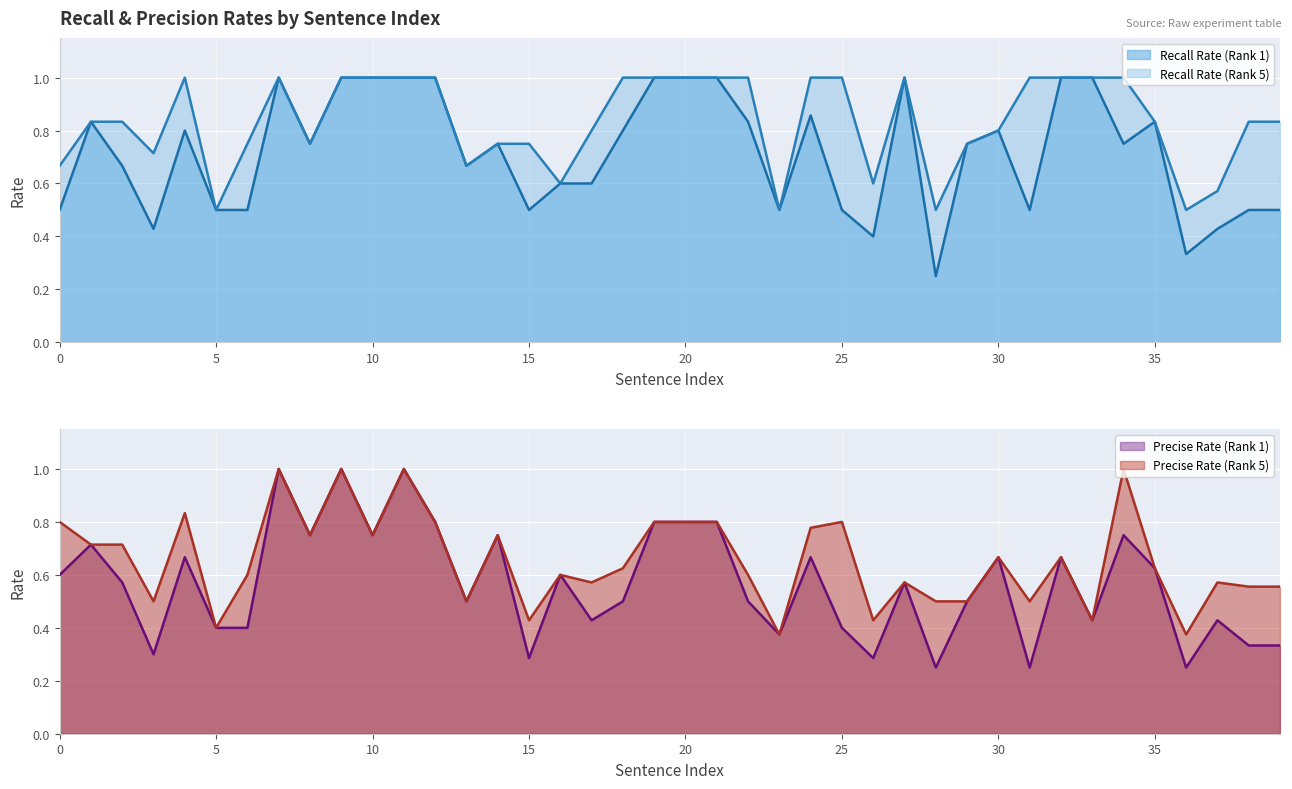

Reading left to right, transcribe all the data shown in this chart.

Precise Rate (Rank 1): 0.6	0.7	0.6	0.3	0.7	0.4	0.4	1.0	0.8	1.0	0.8	1.0	0.8	0.5	0.8	0.3	0.6	0.4	0.5	0.8	0.8	0.8	0.5	0.4	0.7	0.4	0.3	0.6	0.2	0.5	0.7	0.2	0.7	0.4	0.8	0.6	0.2	0.4	0.3	0.3
Precise Rate (Rank 5): 0.8	0.7	0.7	0.5	0.8	0.4	0.6	1.0	0.8	1.0	0.8	1.0	0.8	0.5	0.8	0.4	0.6	0.6	0.6	0.8	0.8	0.8	0.6	0.4	0.8	0.8	0.4	0.6	0.5	0.5	0.7	0.5	0.7	0.4	1.0	0.6	0.4	0.6	0.6	0.6
Recall Rate (Rank 1): 0.5	0.8	0.7	0.4	0.8	0.5	0.5	1.0	0.8	1.0	1.0	1.0	1.0	0.7	0.8	0.5	0.6	0.6	0.8	1.0	1.0	1.0	0.8	0.5	0.9	0.5	0.4	1.0	0.2	0.8	0.8	0.5	1.0	1.0	0.8	0.8	0.3	0.4	0.5	0.5
Recall Rate (Rank 5): 0.7	0.8	0.8	0.7	1.0	0.5	0.8	1.0	0.8	1.0	1.0	1.0	1.0	0.7	0.8	0.8	0.6	0.8	1.0	1.0	1.0	1.0	1.0	0.5	1.0	1.0	0.6	1.0	0.5	0.8	0.8	1.0	1.0	1.0	1.0	0.8	0.5	0.6	0.8	0.8